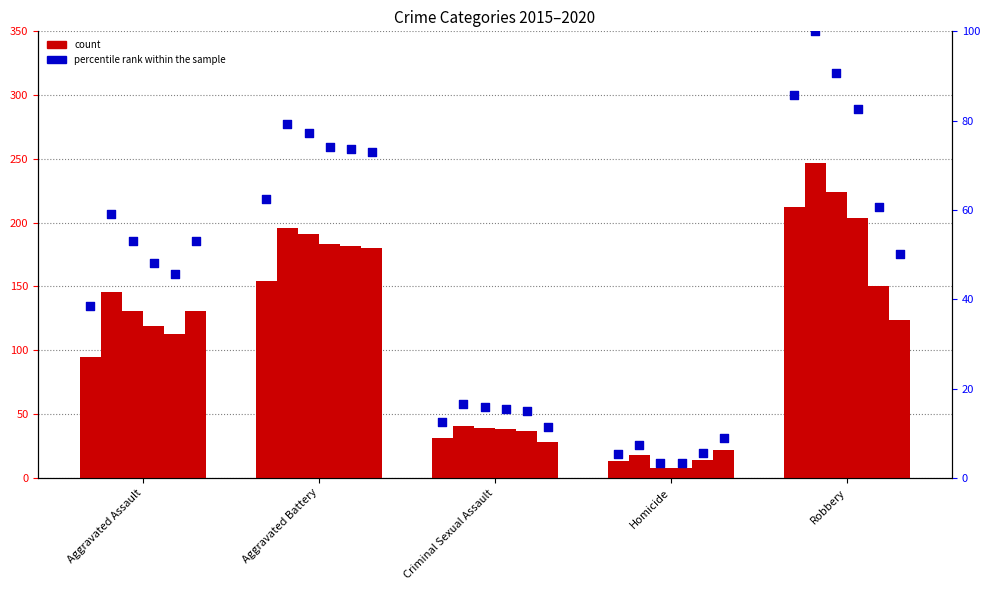

What is the total value across all series at Aggravated Battery?

439.7